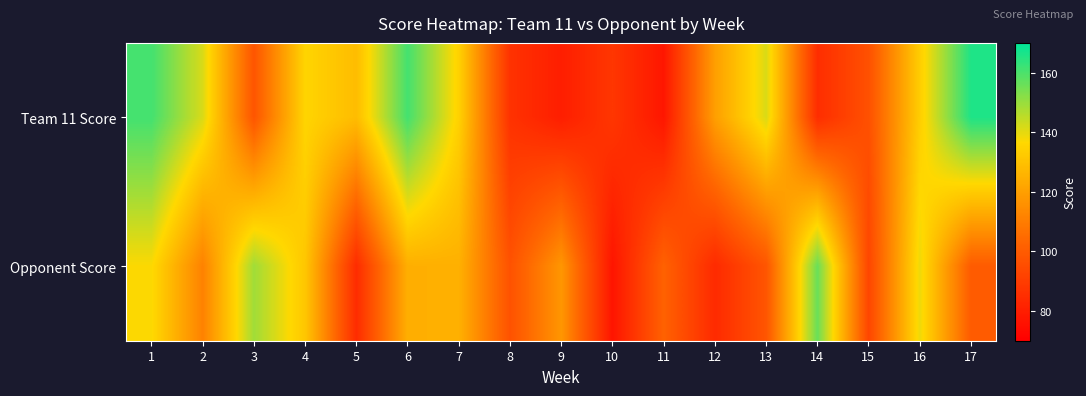

Reading left to right, extract all data points from this chart.

Team 11 Score: 1=161.0	2=141.5	3=98.0	4=135.5	5=128.5	6=161.0	7=134.5	8=86.5	9=80.0	10=88.0	11=77.5	12=120.0	13=141.5	14=85.0	15=96.5	16=133.5	17=166.0
Opponent Score: 1=137.0	2=111.5	3=149.0	4=131.5	5=84.5	6=124.5	7=125.0	8=97.0	9=117.5	10=77.0	11=102.0	12=84.0	13=98.0	14=156.0	15=93.0	16=139.0	17=100.0